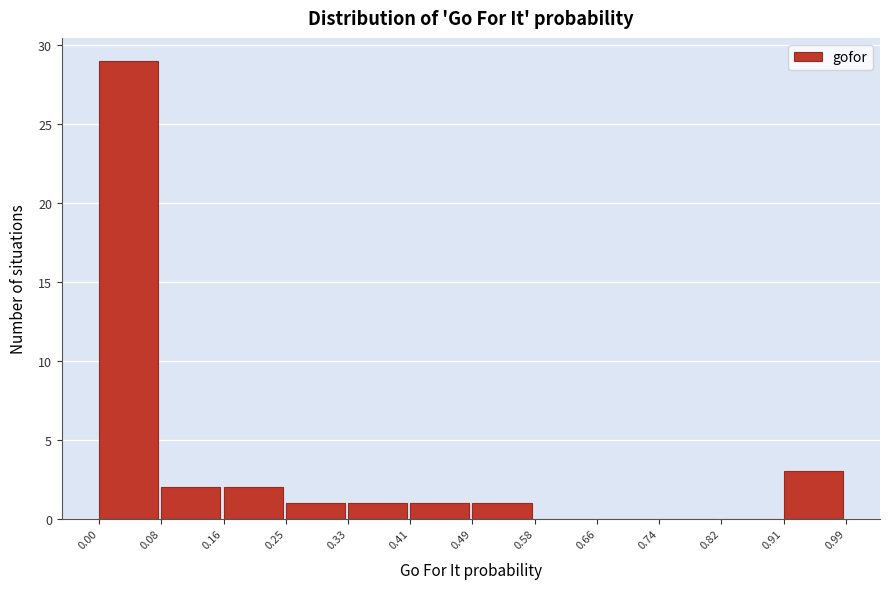

Which range on the x-axis has the tallest bar?

0.00 to 0.08